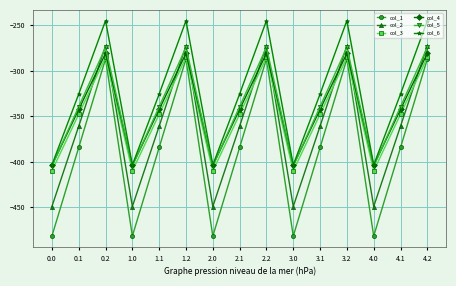

What is the difference between the col_2 values at 3.1 and 4.0?

88.4